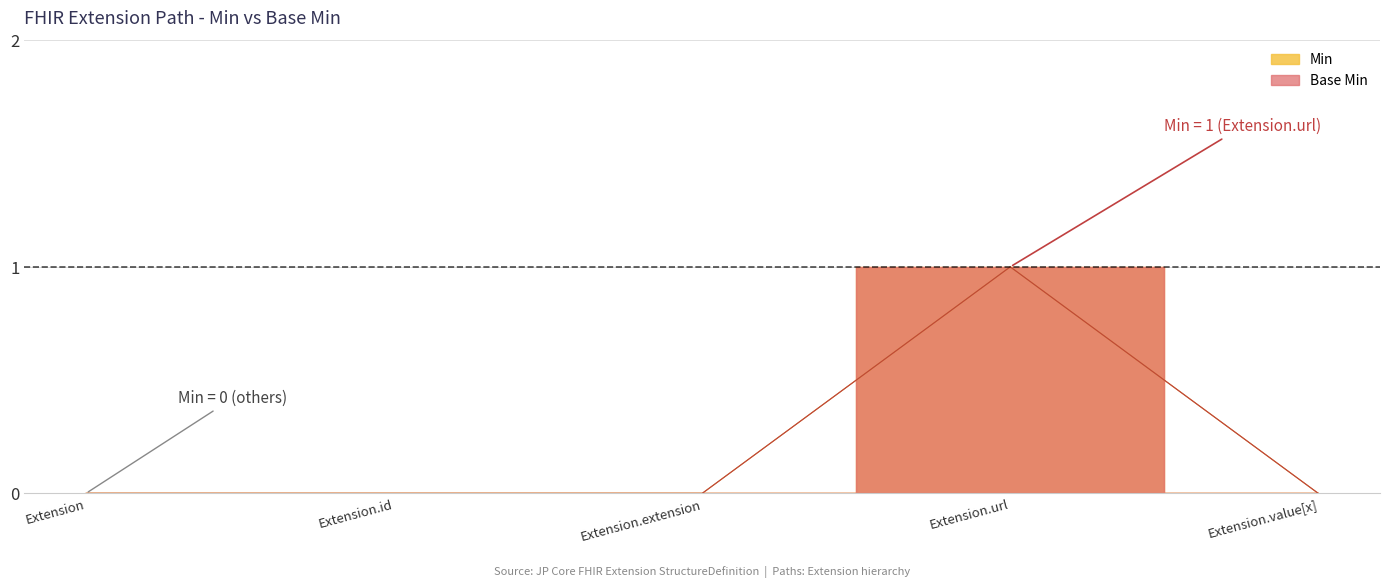

Which category has the highest value in the Base Min series?

Extension.url